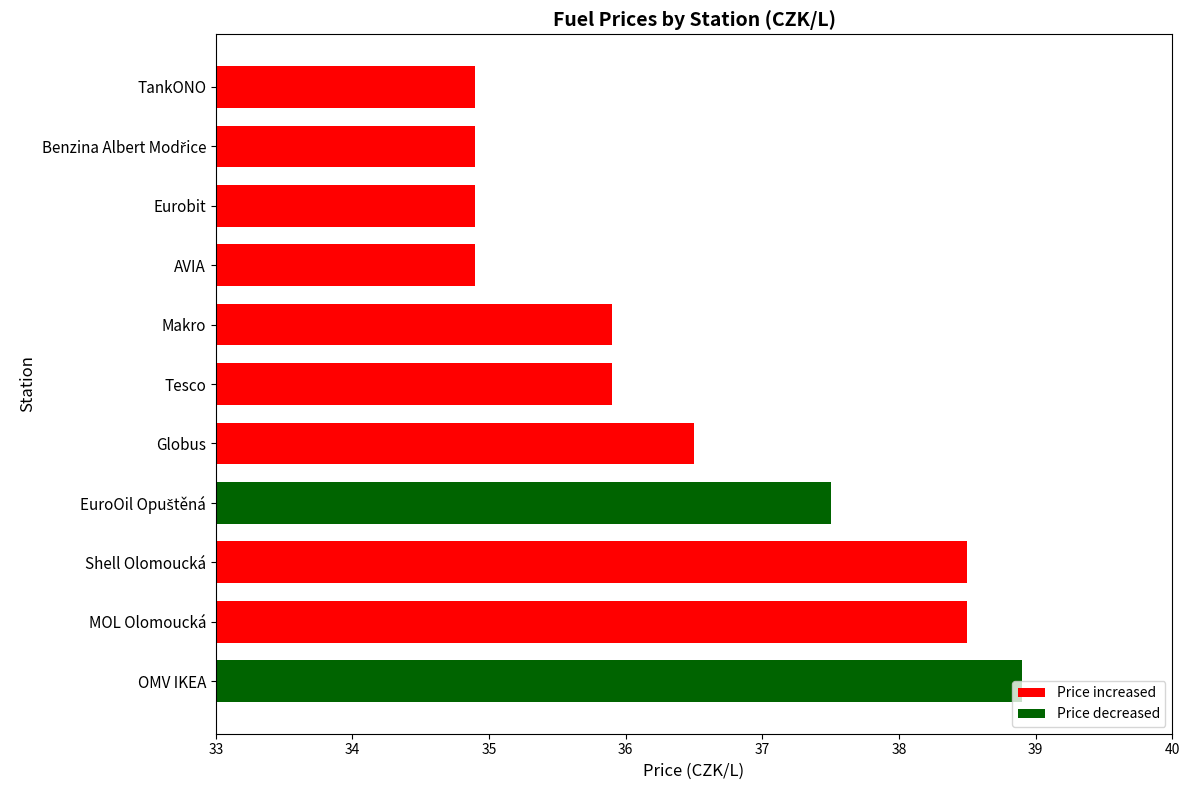

What is the approximate value at Makro?

35.9